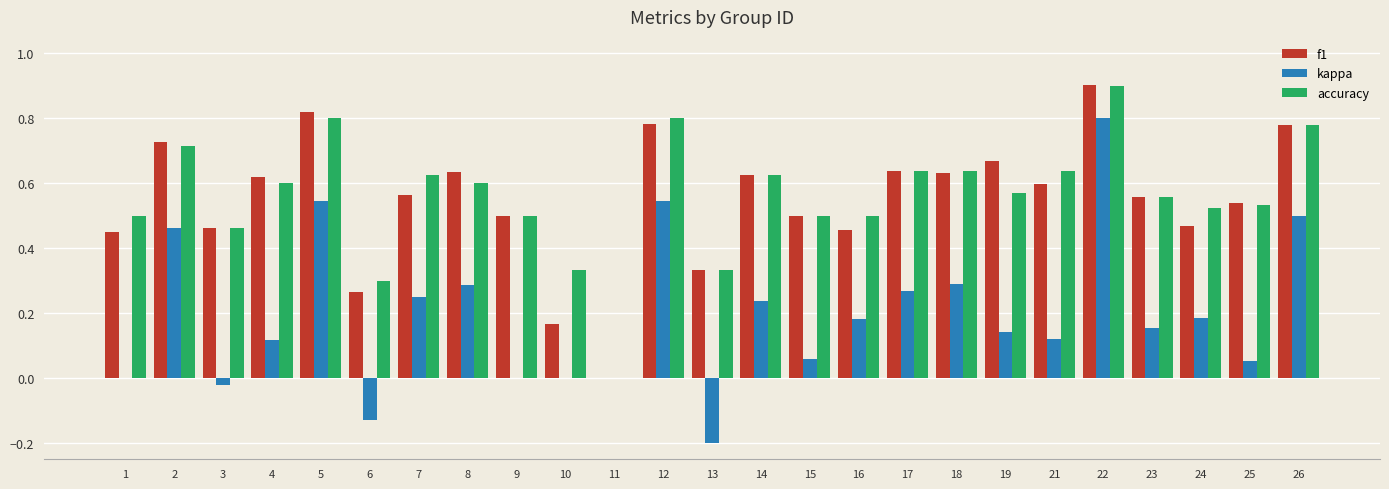

Which category has the highest value in the f1 series?

22